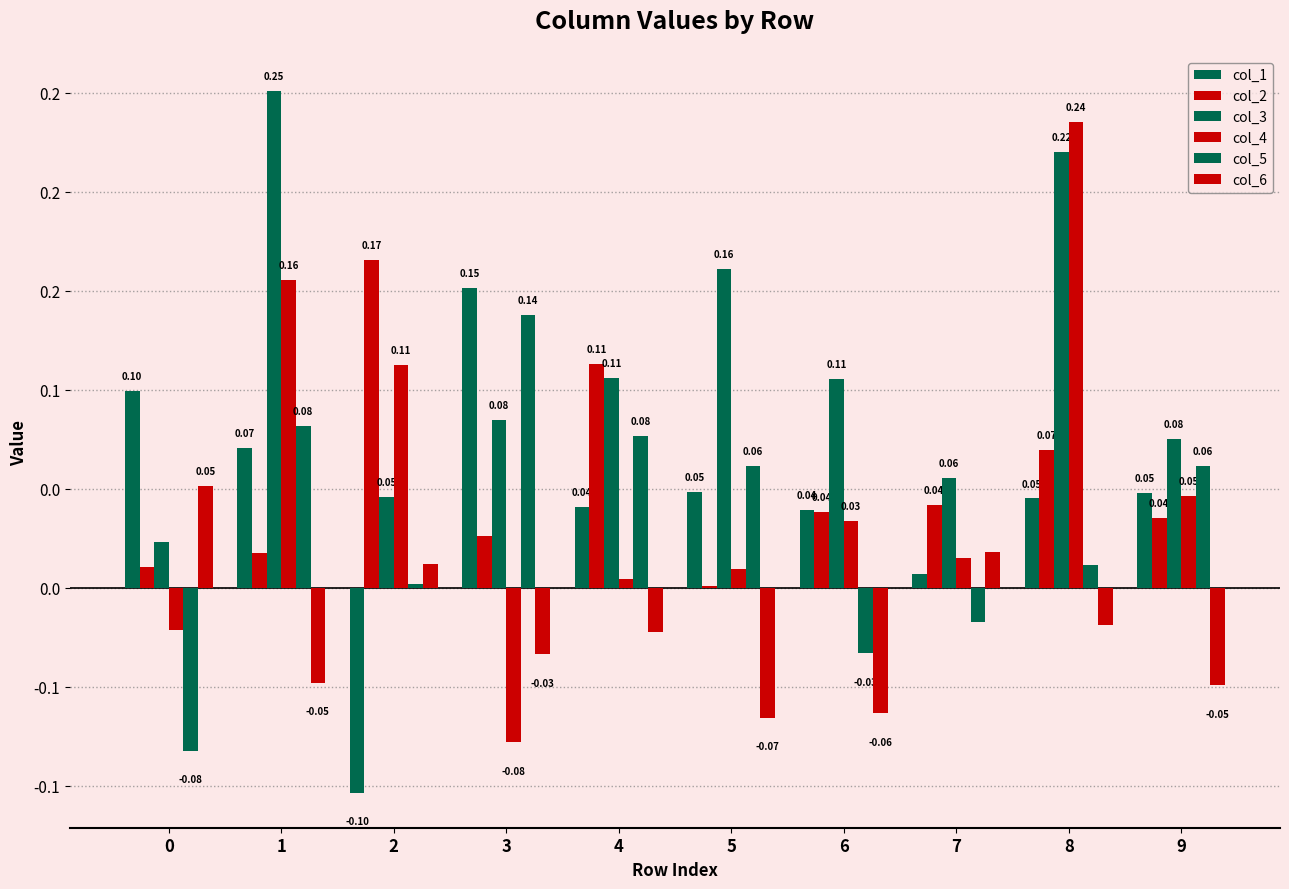

Is the value of col_1 at 7 greater than the value of col_4 at 7?

No